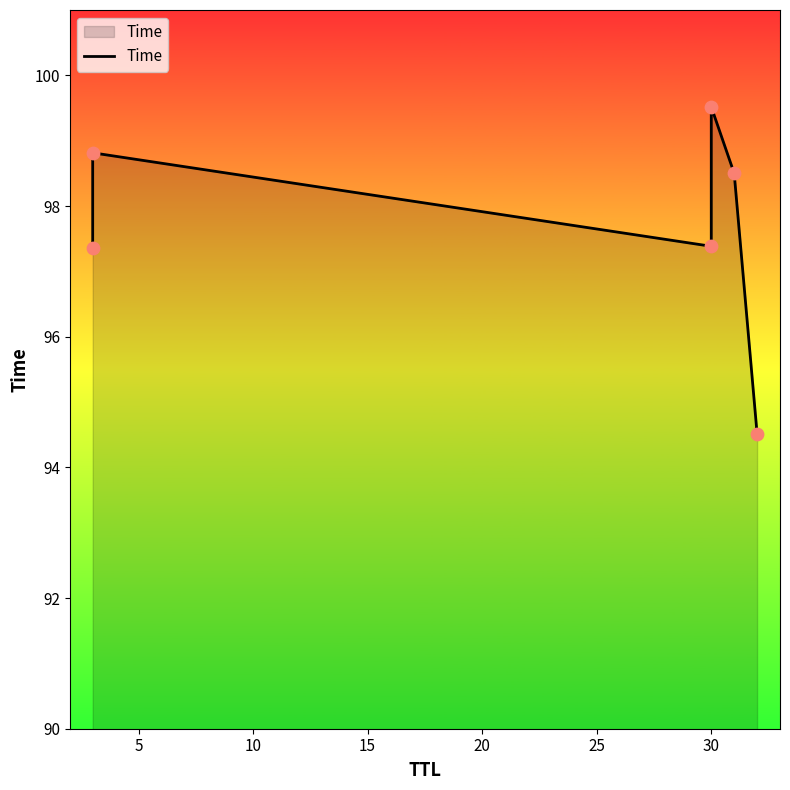

Which has a higher value, 10 or 5?

5